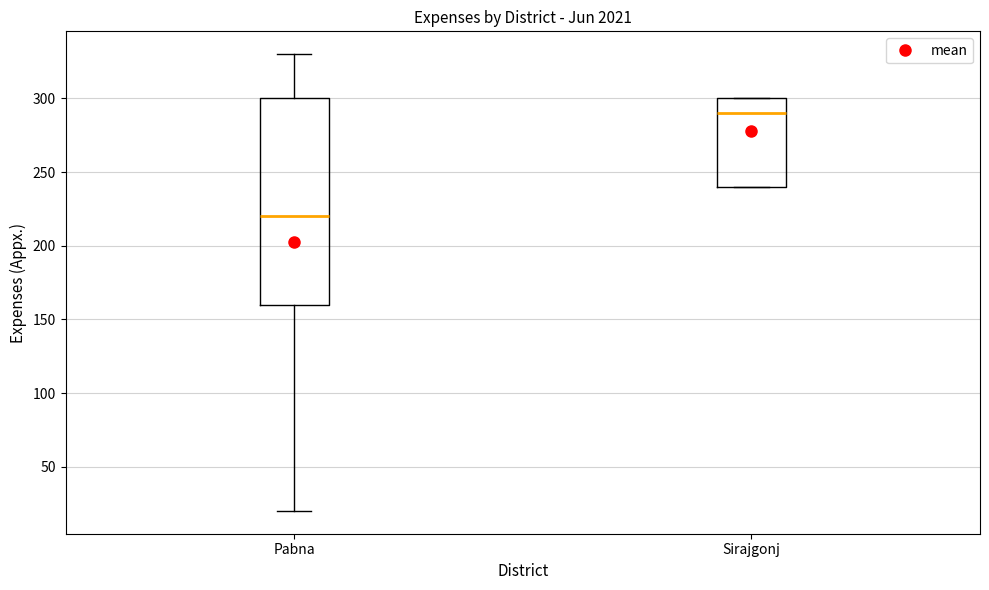

Reading left to right, read every box against the y-axis: the position of its median line, the range the box covers, and the ends of its whiskers. The values are not printed on the chart, so give them approximately, as read against the axis.

Pabna: median 220, box 160 to 300, whiskers 20 to 330
Sirajgonj: median 290, box 240 to 300, whiskers 240 to 300